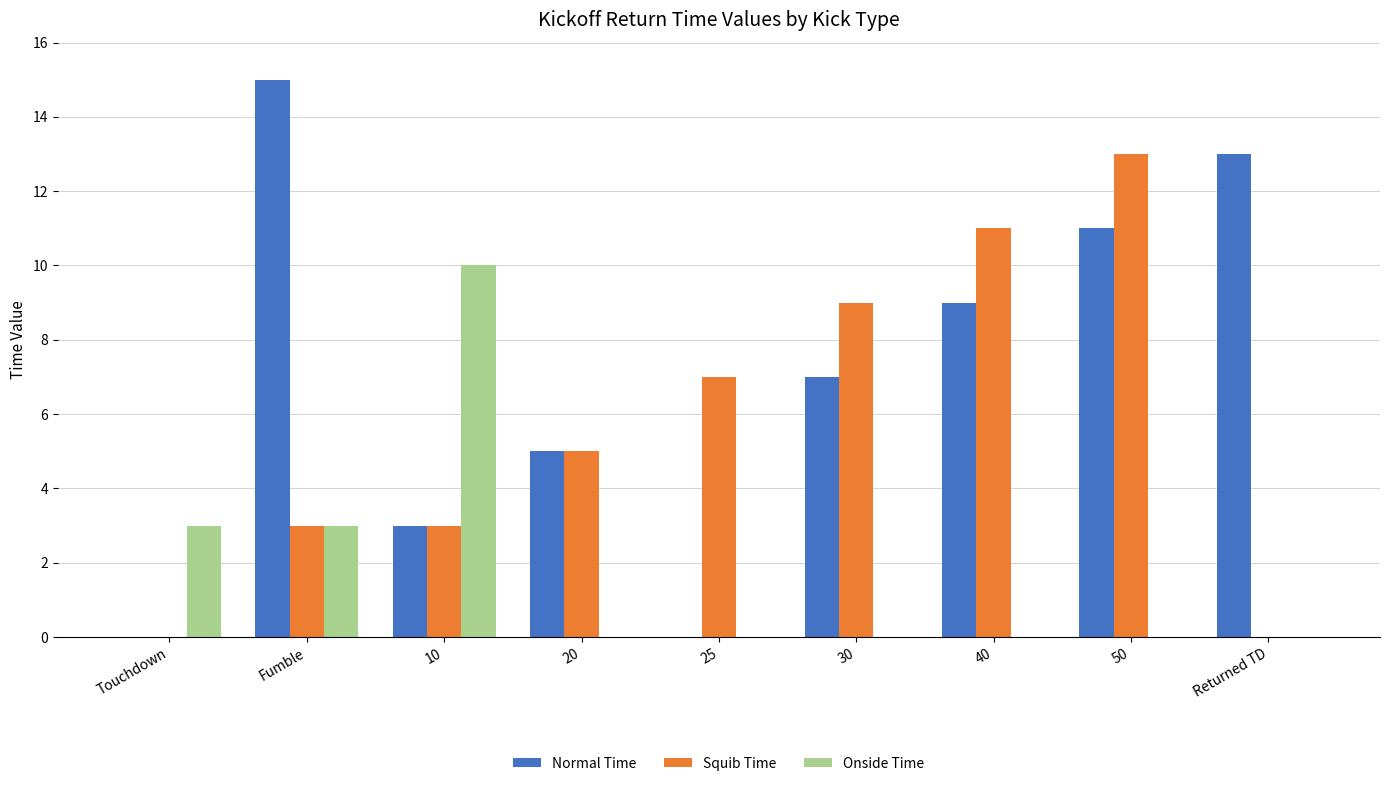

Between 25 and 40, which series saw the biggest shift?

Normal Time